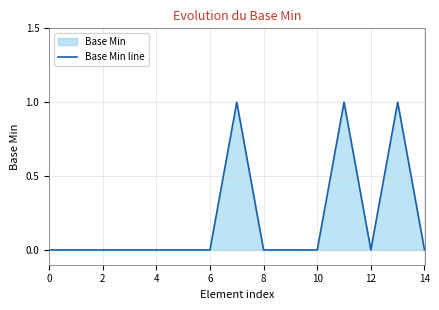

What is the label of the 14th point from the left?

13